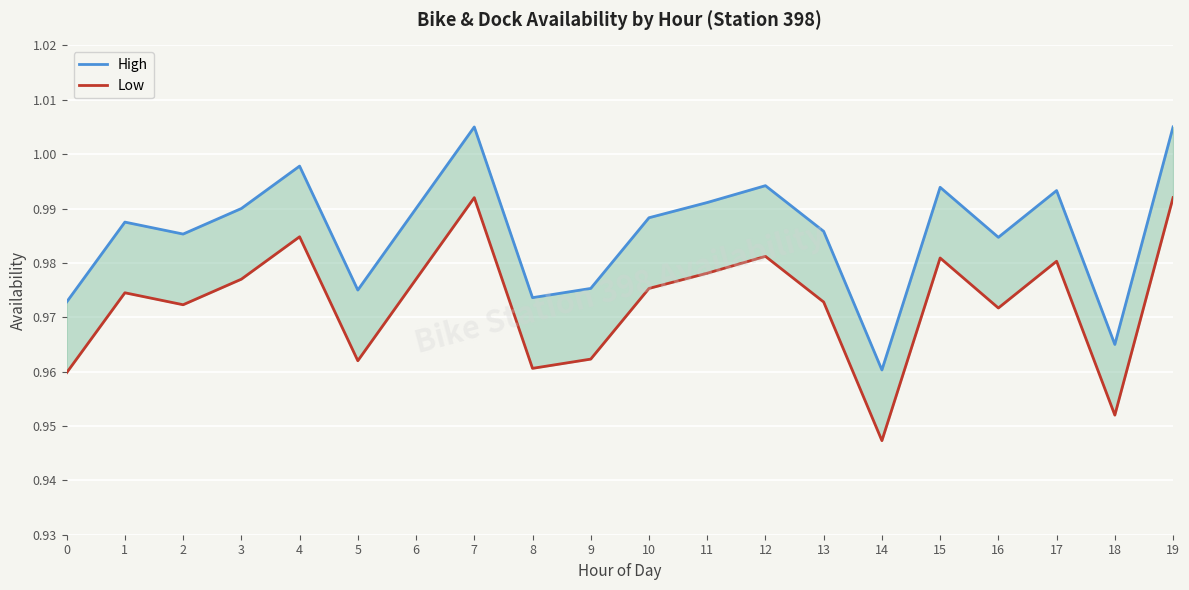

Rank the series at 17 from highest to lowest value.

High, Low